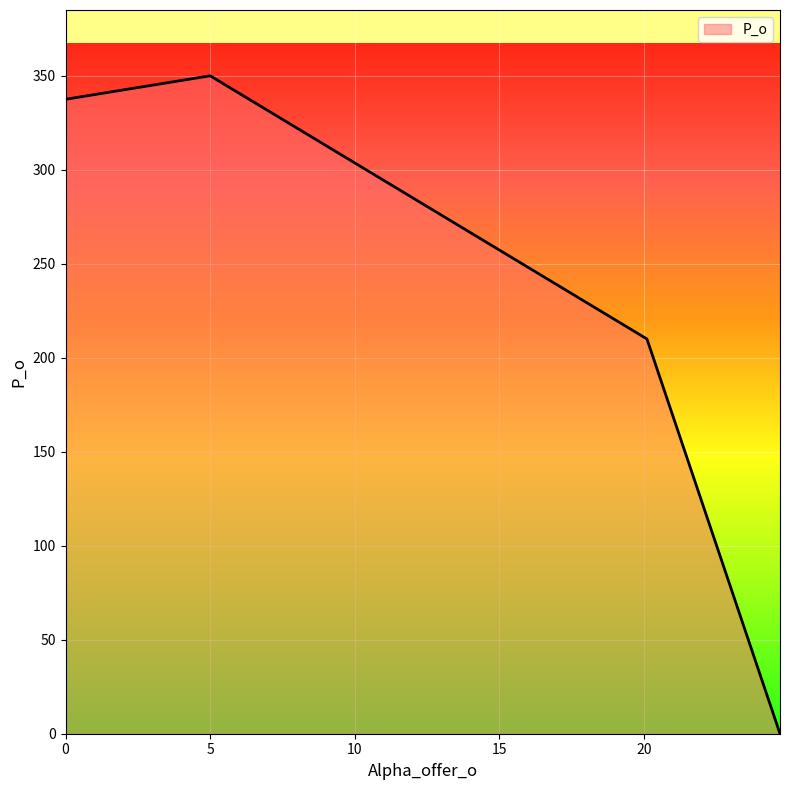

True or false: the data has more than 2 interior local peaks.

False